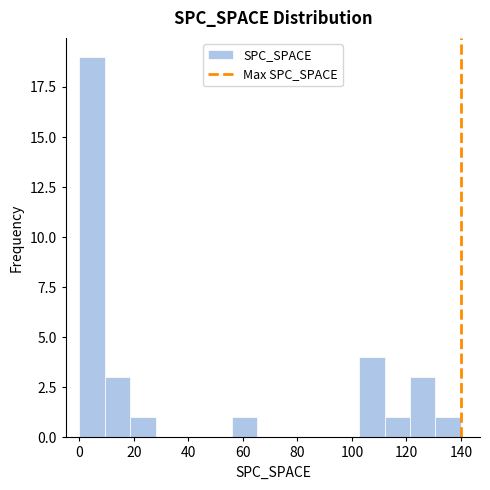

Reading left to right, transcribe this chart: for each bar, give the range it covers on the x-axis and its height. Neither the bar edges nor the heights are printed on the chart, so give them approximately, as read against the axes.

0 to 10: 19
10 to 18: 3
18 to 28: 1
28 to 38: 0
38 to 46: 0
46 to 56: 0
56 to 66: 1
66 to 74: 0
74 to 84: 0
84 to 94: 0
94 to 102: 0
102 to 112: 4
112 to 122: 1
122 to 130: 3
130 to 140: 1